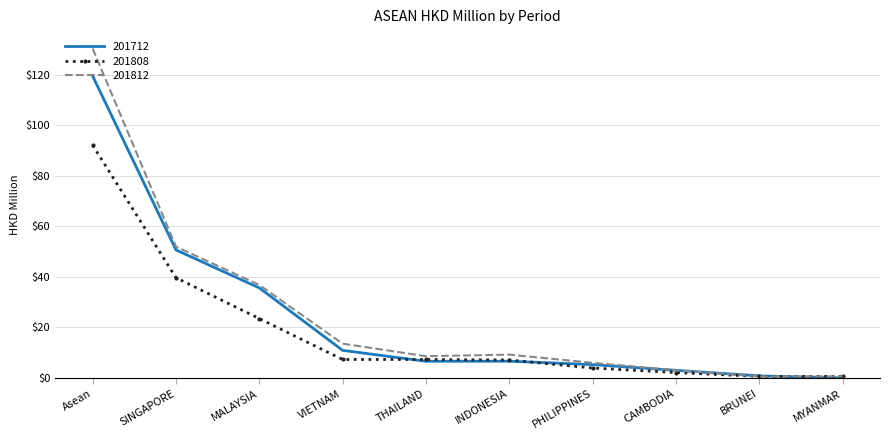

Is it true that 201808 equals 7.1 at INDONESIA?

True